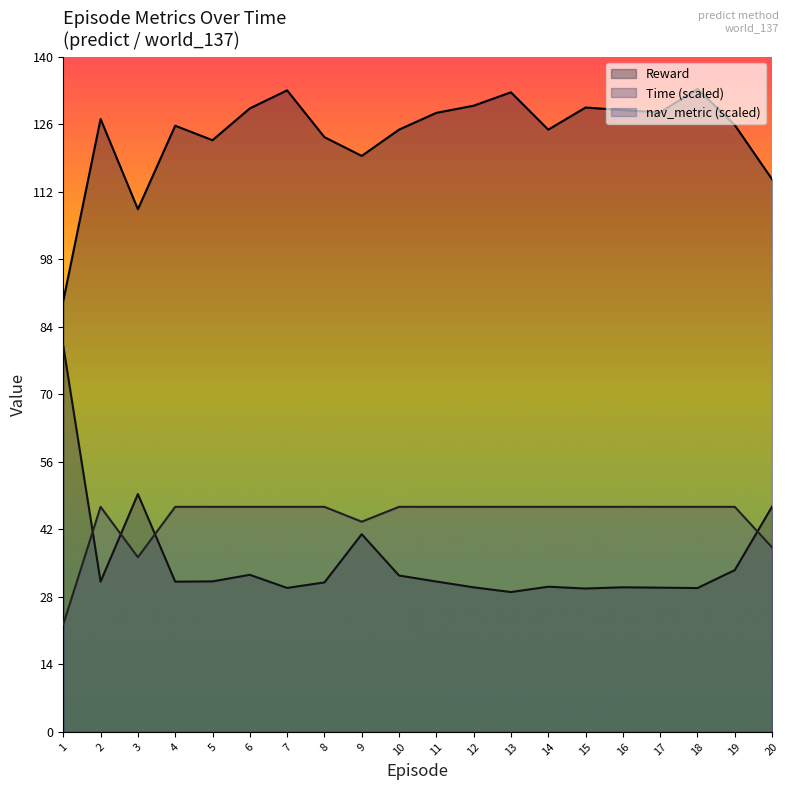

True or false: Reward and nav_metric cross at least once.

False